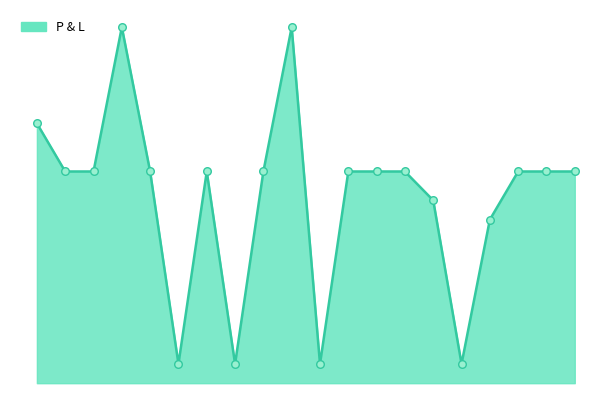

What is the change in value from 2019-02-12 to 2019-01-22?

+10000